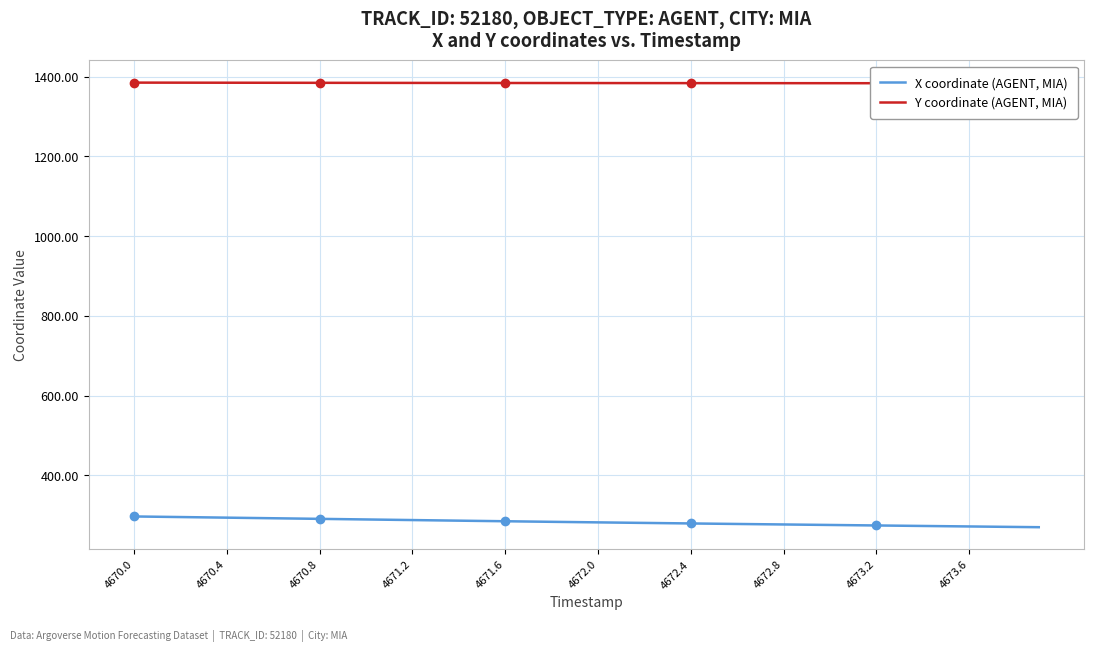

The value of X coordinate (AGENT, MIA) at 4670.4 is 293.8. True or false?

True